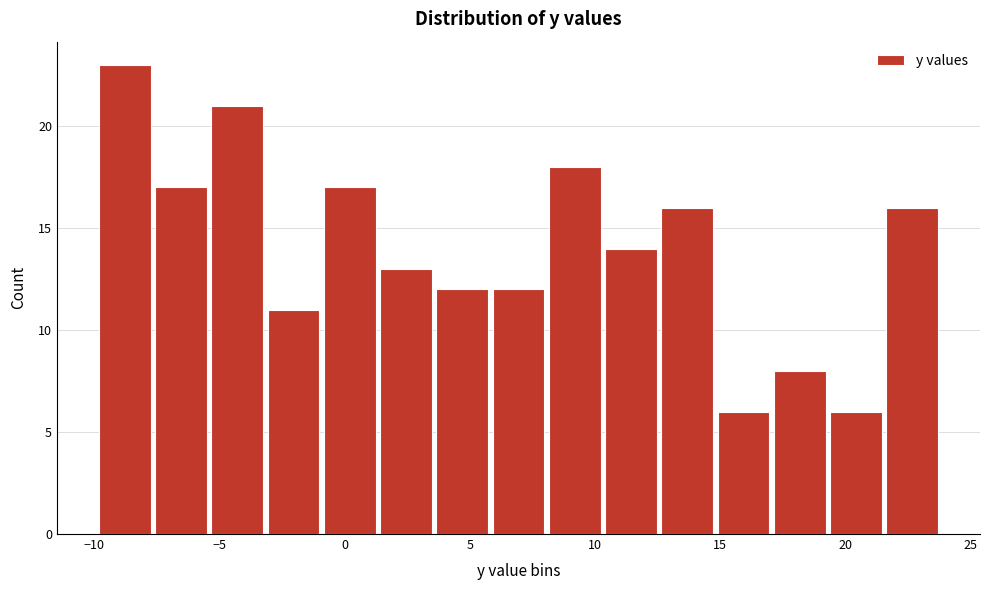

Reading left to right, transcribe this chart: for each bar, give the range it covers on the x-axis and its height. Neither the bar edges nor the heights are printed on the chart, so give them approximately, as read against the axes.

-10.0 to -7.5: 23
-7.5 to -5.5: 17
-5.5 to -3.0: 21
-3.0 to -1.0: 11
-1.0 to 1.5: 17
1.5 to 3.5: 13
3.5 to 6.0: 12
6.0 to 8.0: 12
8.0 to 10.5: 18
10.5 to 12.5: 14
12.5 to 15.0: 16
15.0 to 17.0: 6
17.0 to 19.5: 8
19.5 to 21.5: 6
21.5 to 24.0: 16